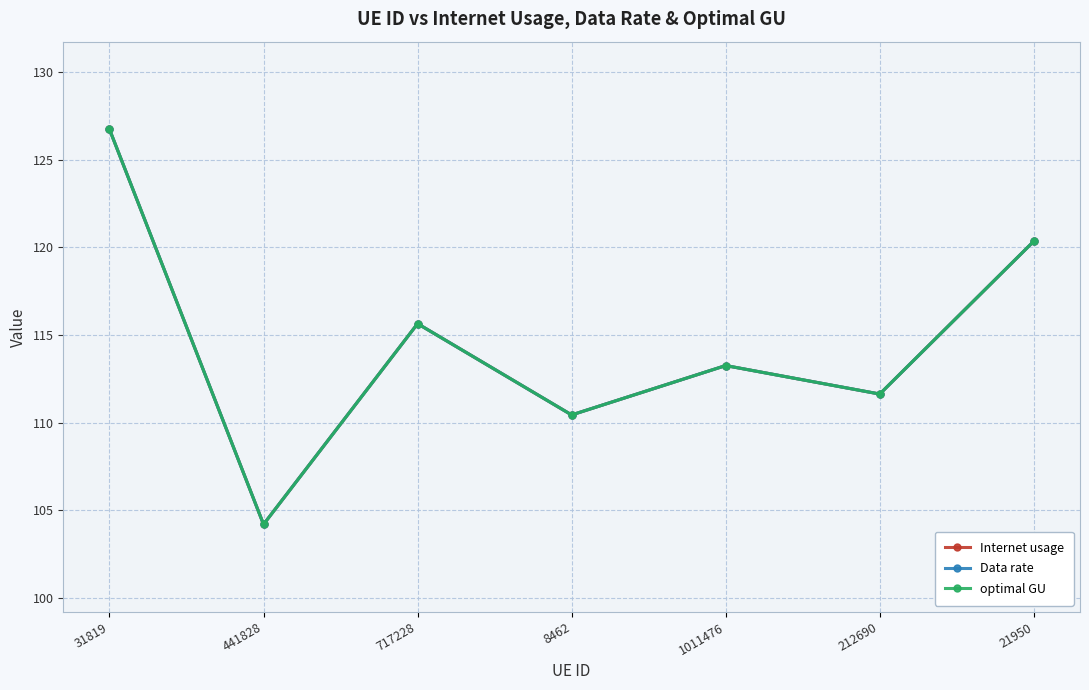

At which category is the sum across all series the highest?

31819